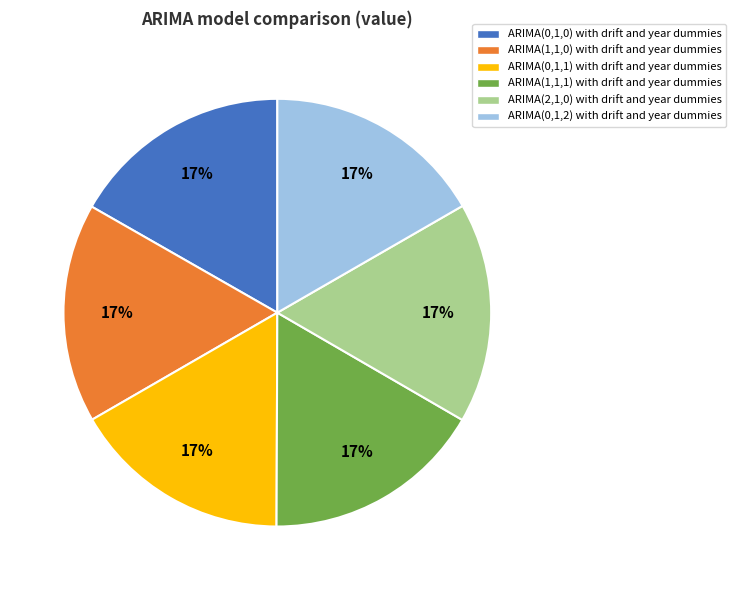

Do ARIMA(1,1,1) with drift and year dummies and ARIMA(0,1,1) with drift and year dummies together represent more than half of the pie?

No